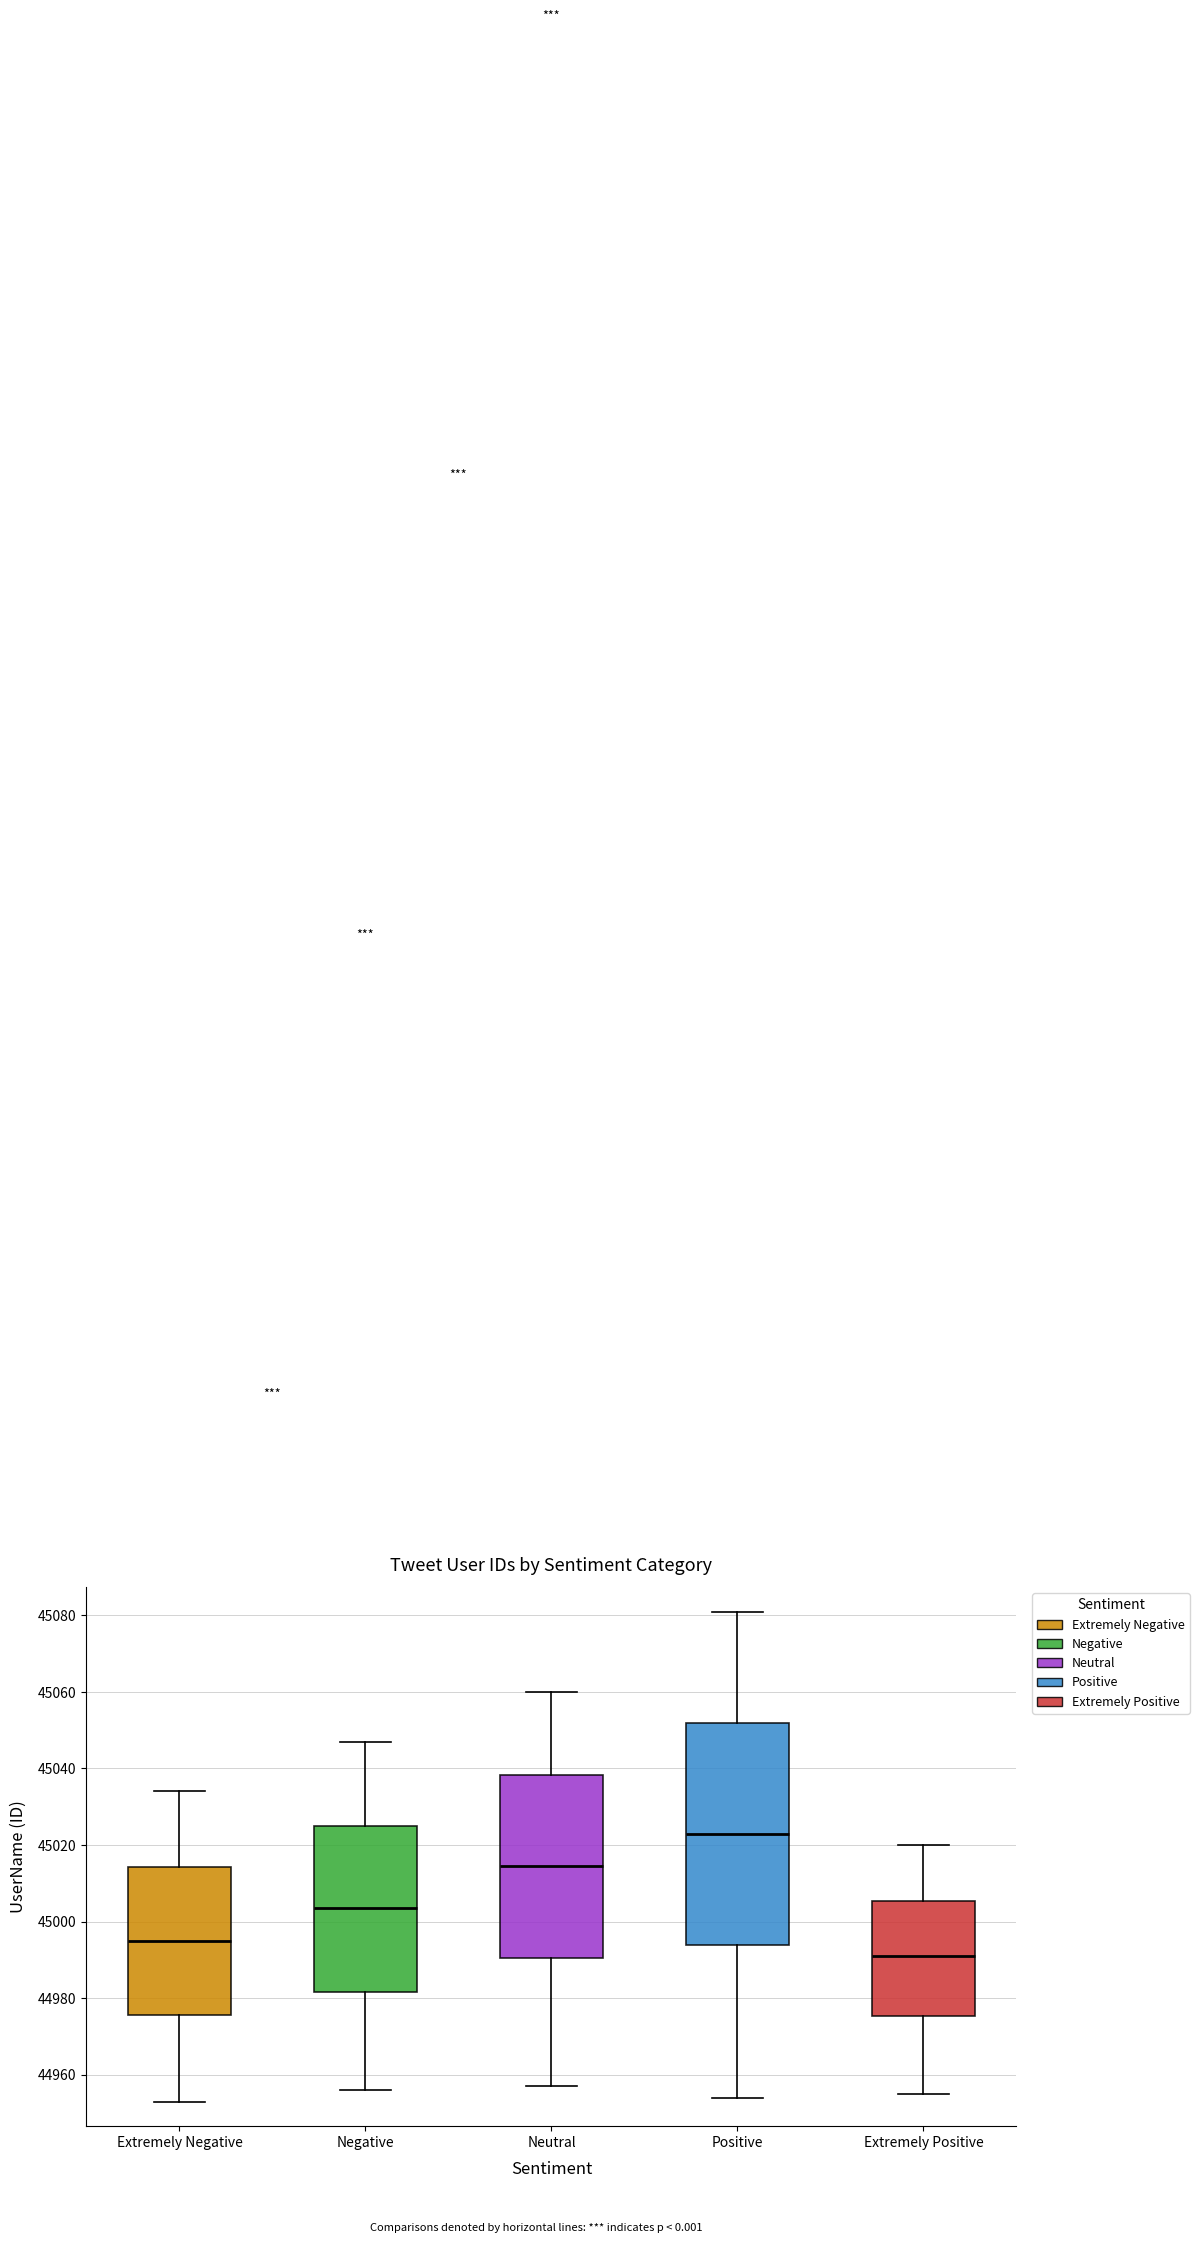

Which box has the highest median line?

Positive